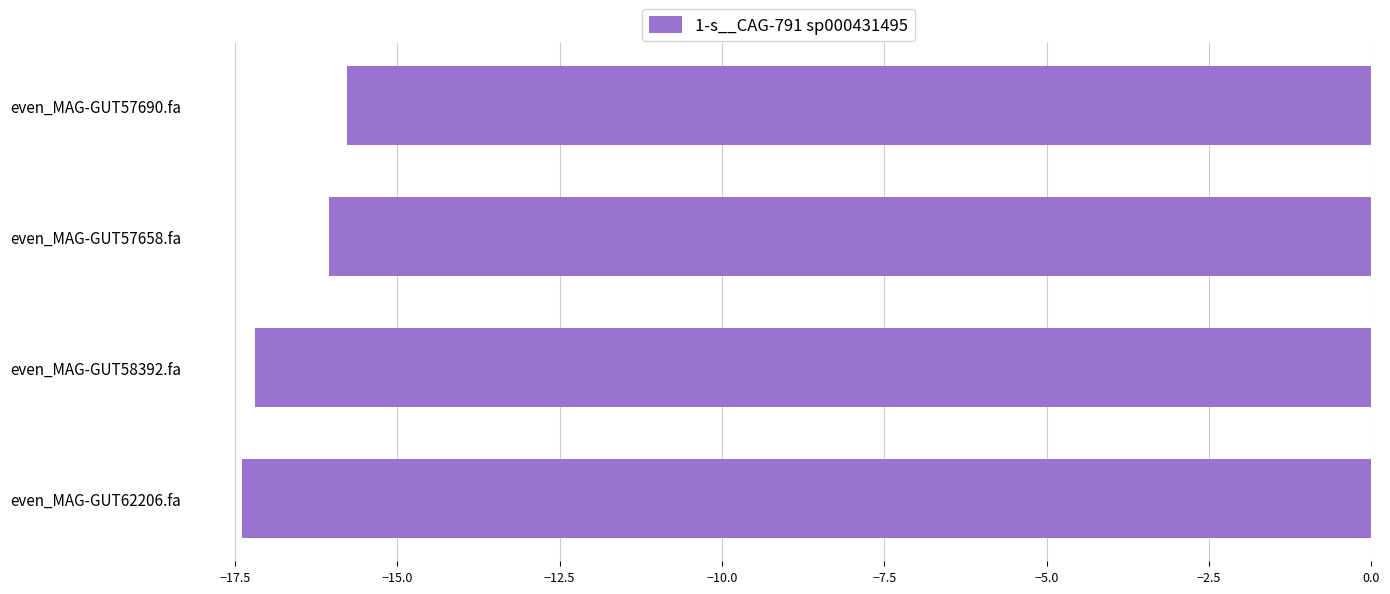

What position from the top is even_MAG-GUT58392.fa?

3